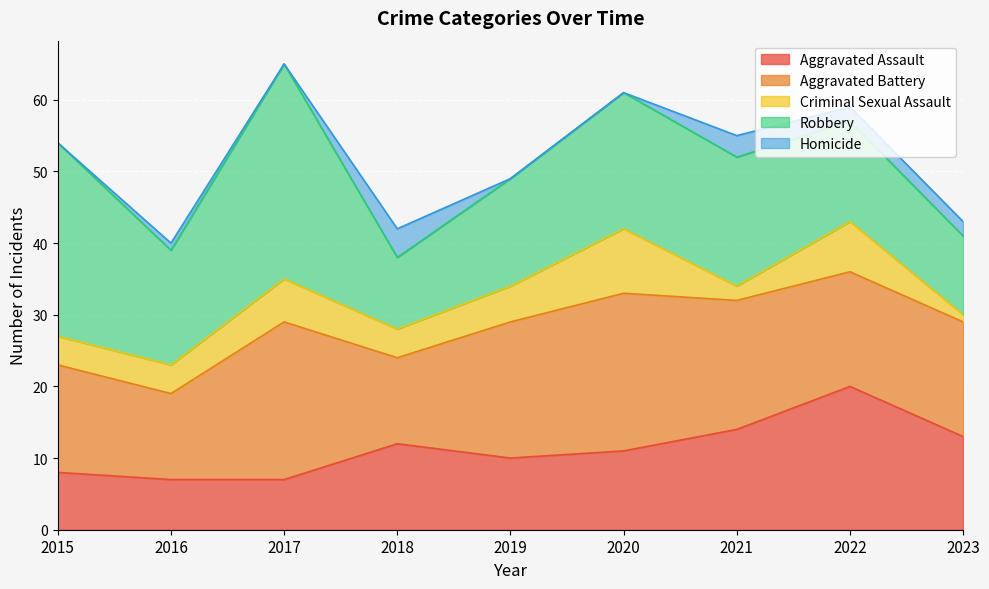

The value of Homicide at 2019 is 0. True or false?

True